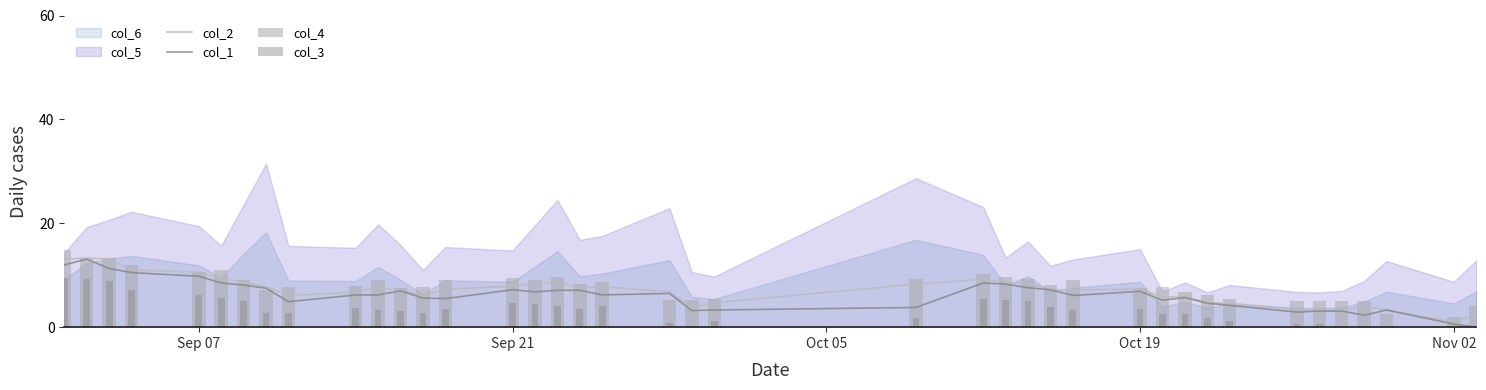

What is the value of the col_3 bar at the 29th from the left?

3.5